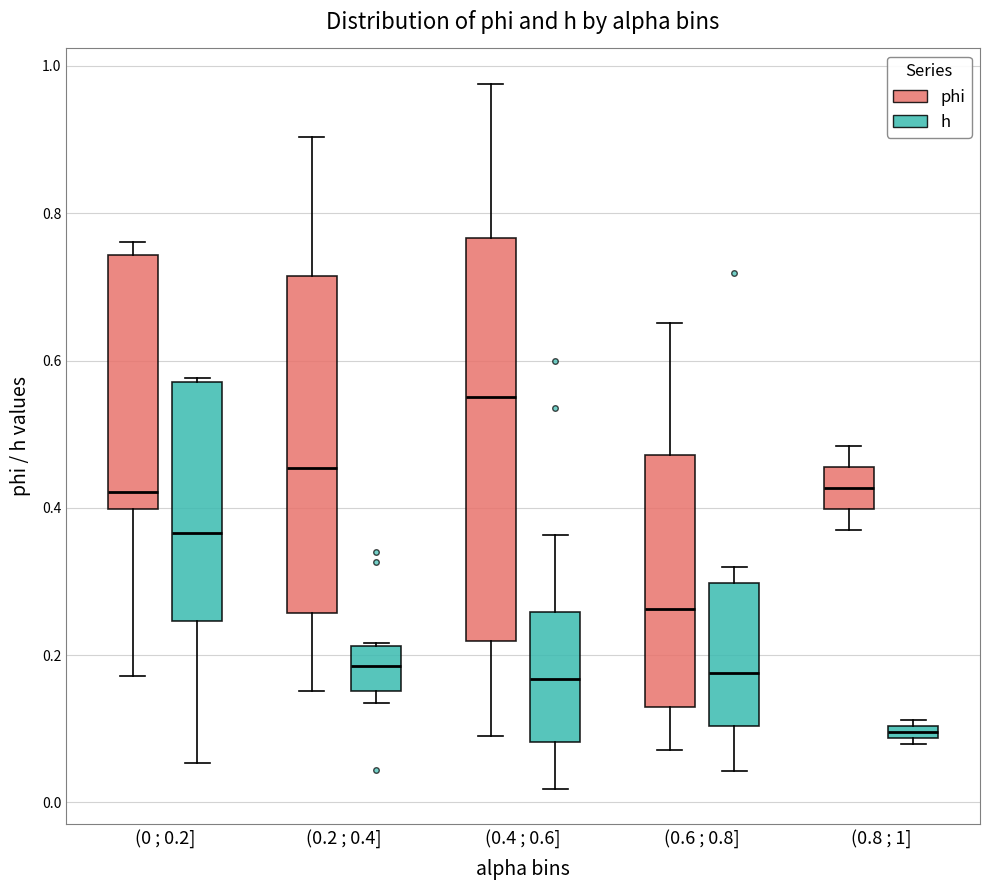

Where is the lower edge of the box for (0.4 ; 0.6] (h) on the y-axis? The values are not printed on the chart, so give them approximately, as read against the axis.

0.08